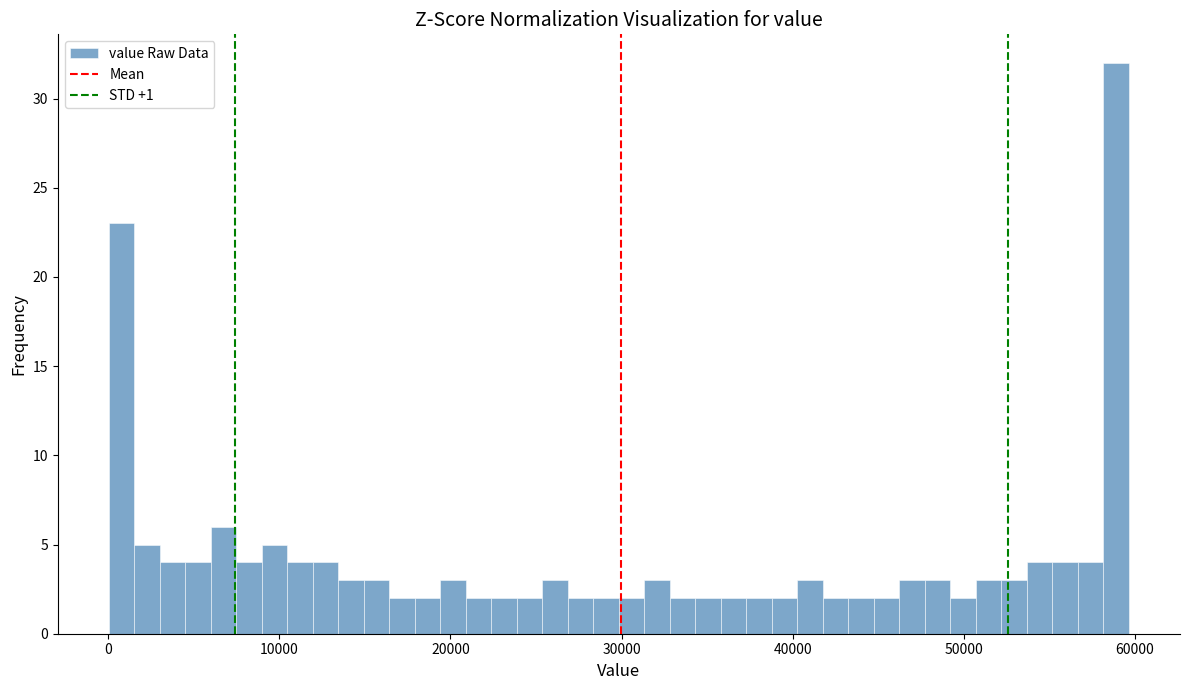

Around what value on the x-axis is the tallest bar? Give the approximate position of its centre, as read against the axis.

59000